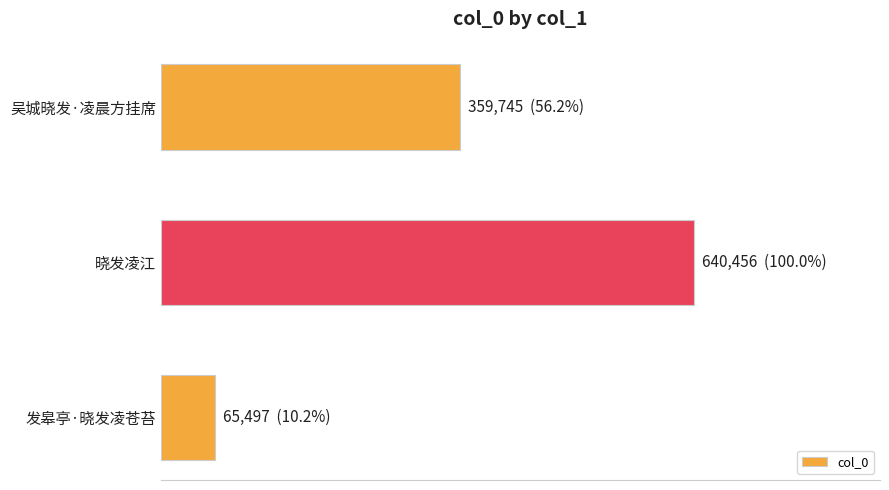

Rank the categories by value from highest to lowest.

晓发凌江, 吴城晓发·凌晨方挂席, 发皋亭·晓发凌苍苔